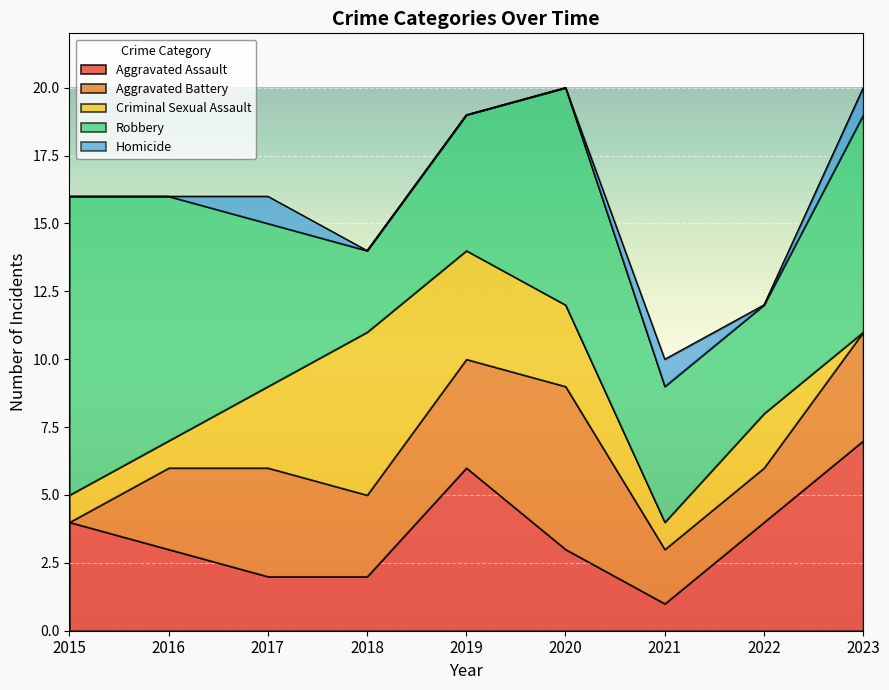

What is the difference between the maximum and minimum values in the Criminal Sexual Assault series?

6